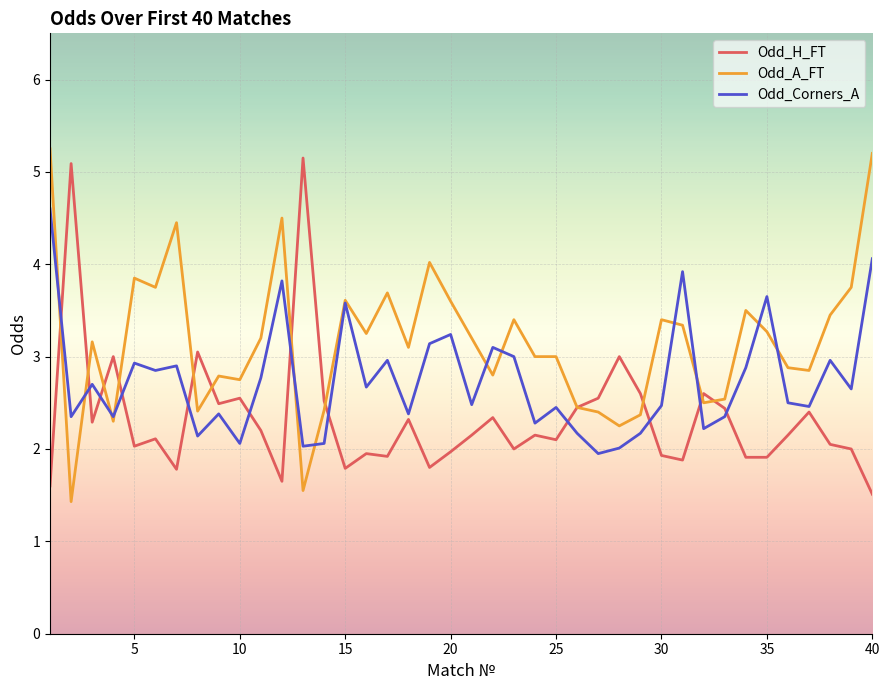

List the series in order of their overall mean, lowest first.

Odd_H_FT, Odd_Corners_A, Odd_A_FT